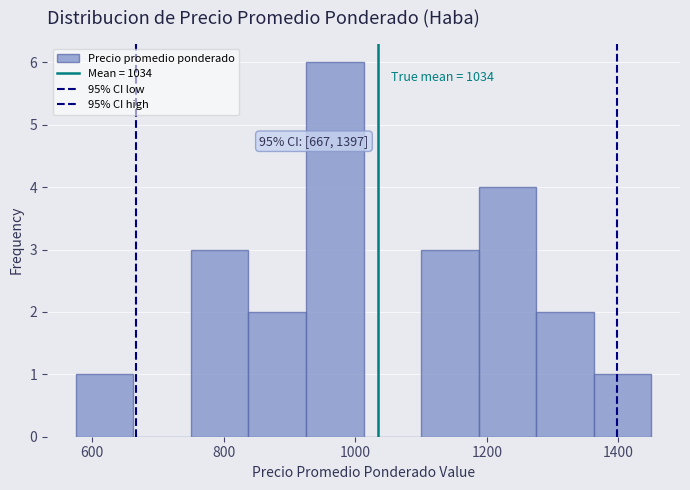

Over which range of the x-axis is the bar tallest?

920 to 1020